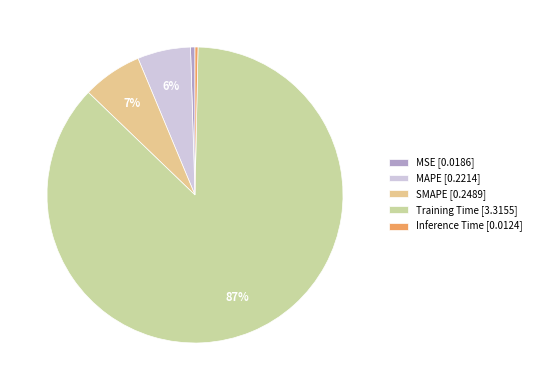

Rank the categories by value from lowest to highest.

Inference Time, MSE, MAPE, SMAPE, Training Time